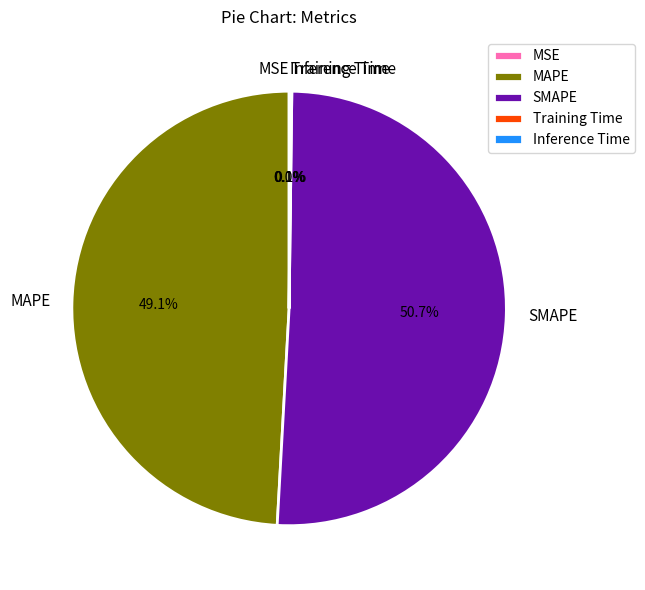

What percentage is NOT represented by MAPE?

50.9%